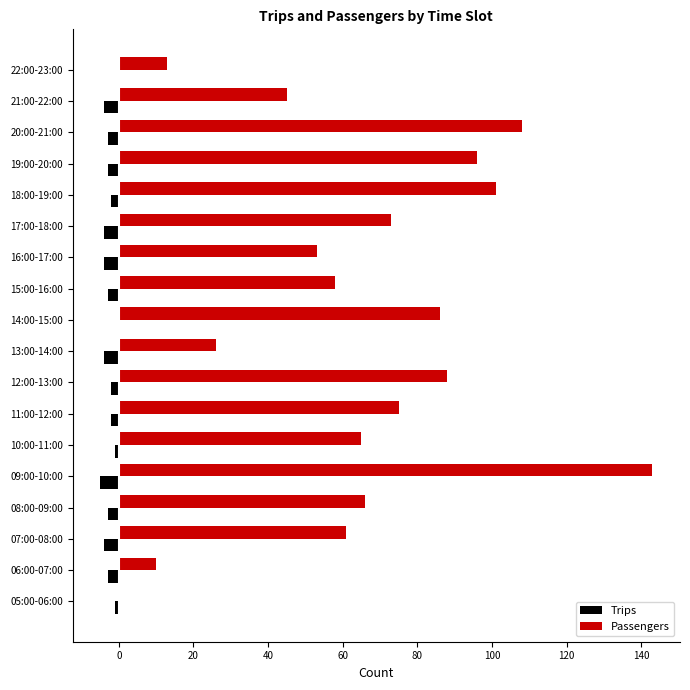

What is the greatest value displayed?

143